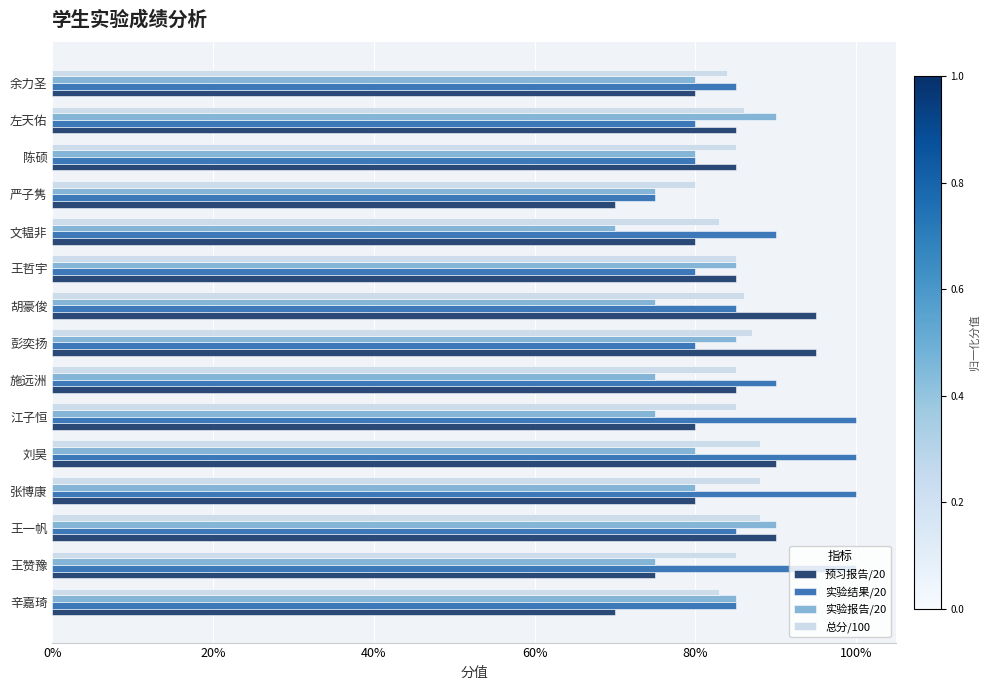

What is the sum of all 实验报告/20 values?

12.0